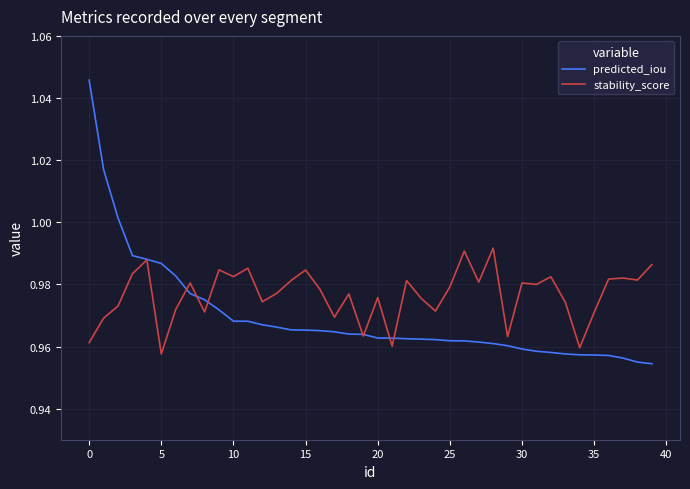

Which series has the largest total across all categories?

stability_score